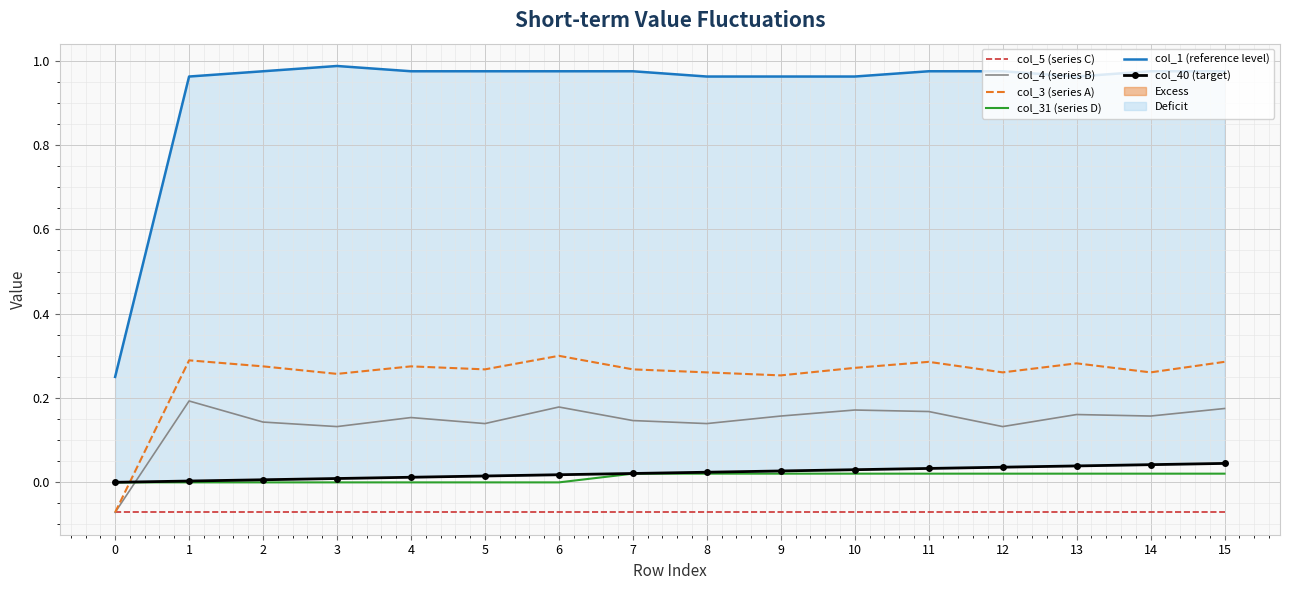

What is the smallest value displayed?

-0.1